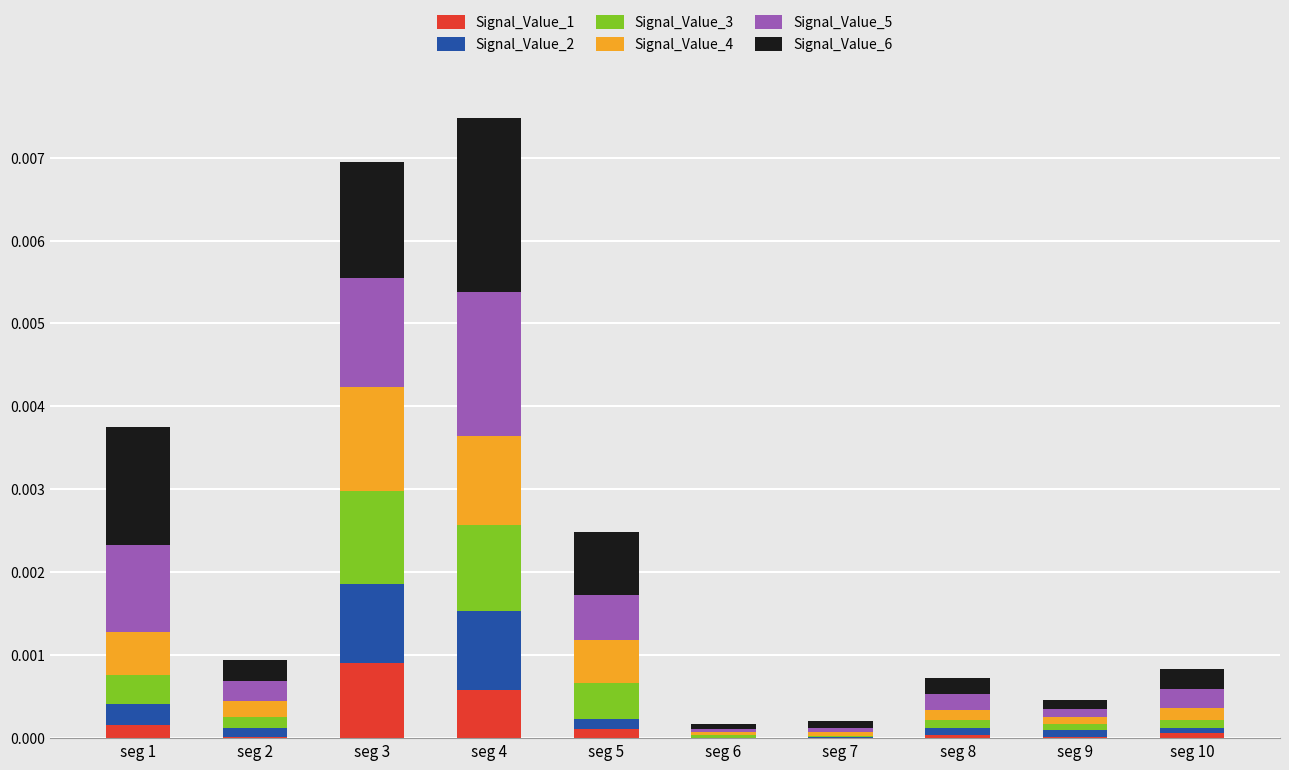

What are all the series names shown in the legend?

Signal_Value_1, Signal_Value_2, Signal_Value_3, Signal_Value_4, Signal_Value_5, Signal_Value_6